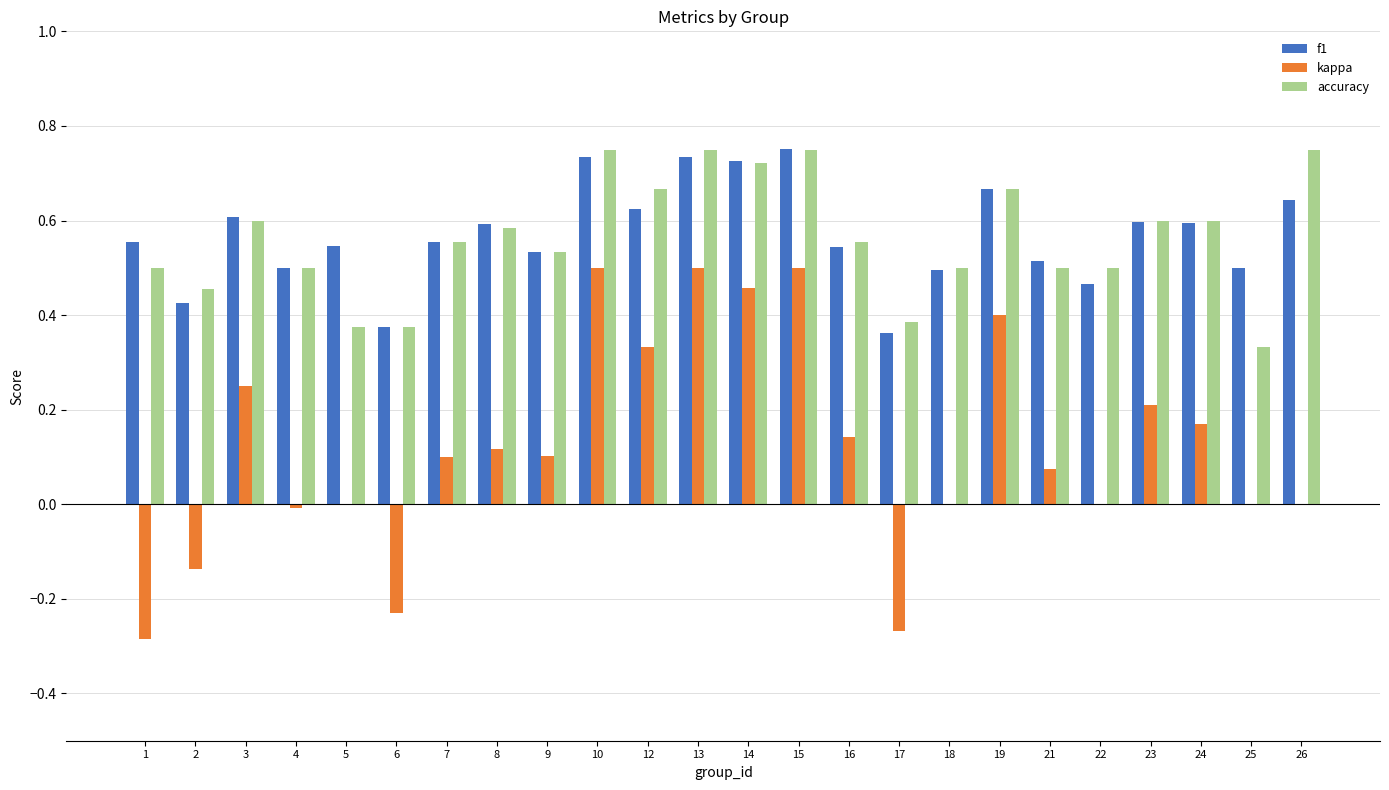

The value of kappa at 24 is 0.1. True or false?

False